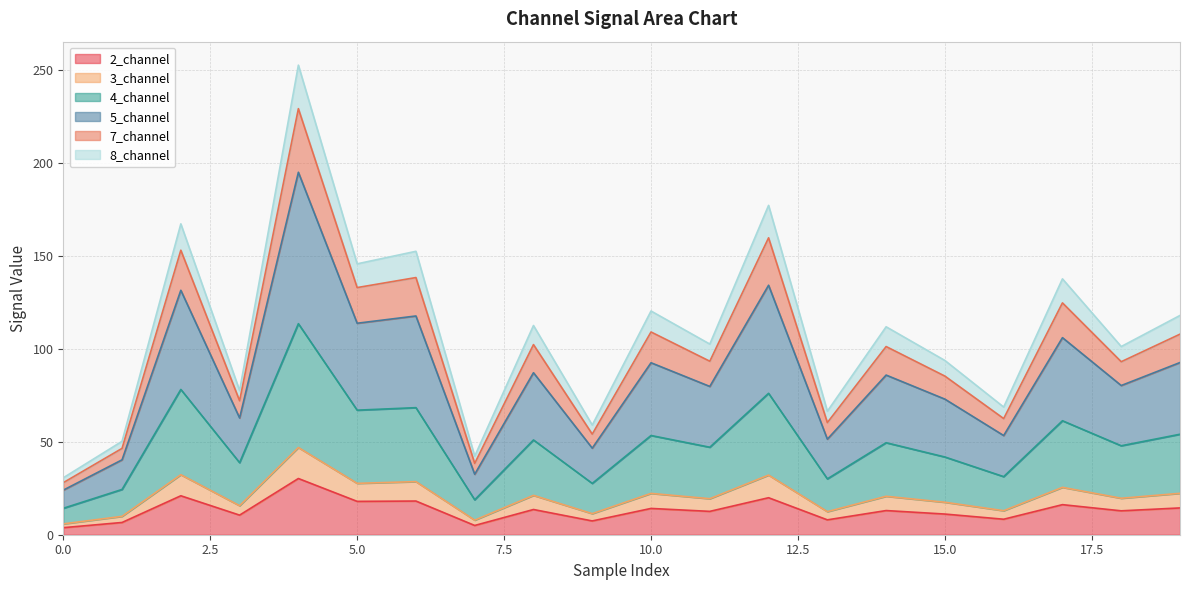

True or false: 3_channel has a value of 137.5 at 11.

False